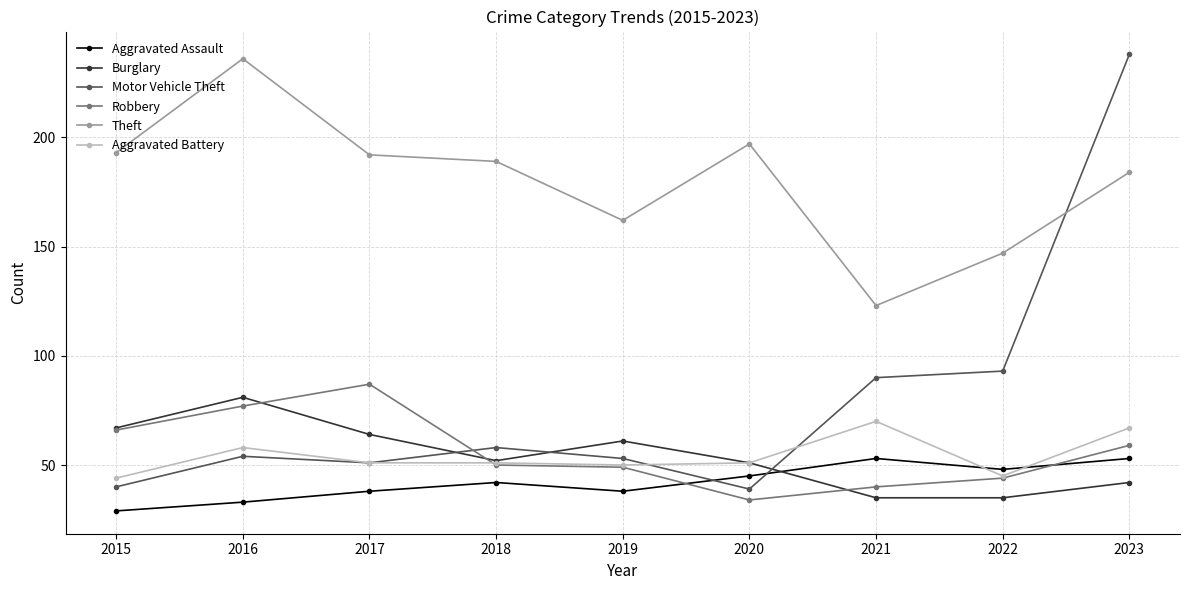

Is this an area chart (filled region under the line)?

No